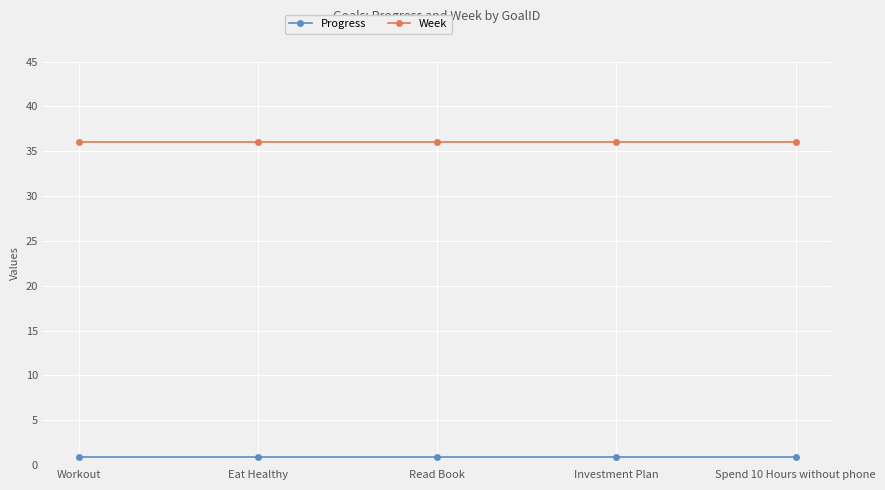

Read the Progress value at Workout.

0.9